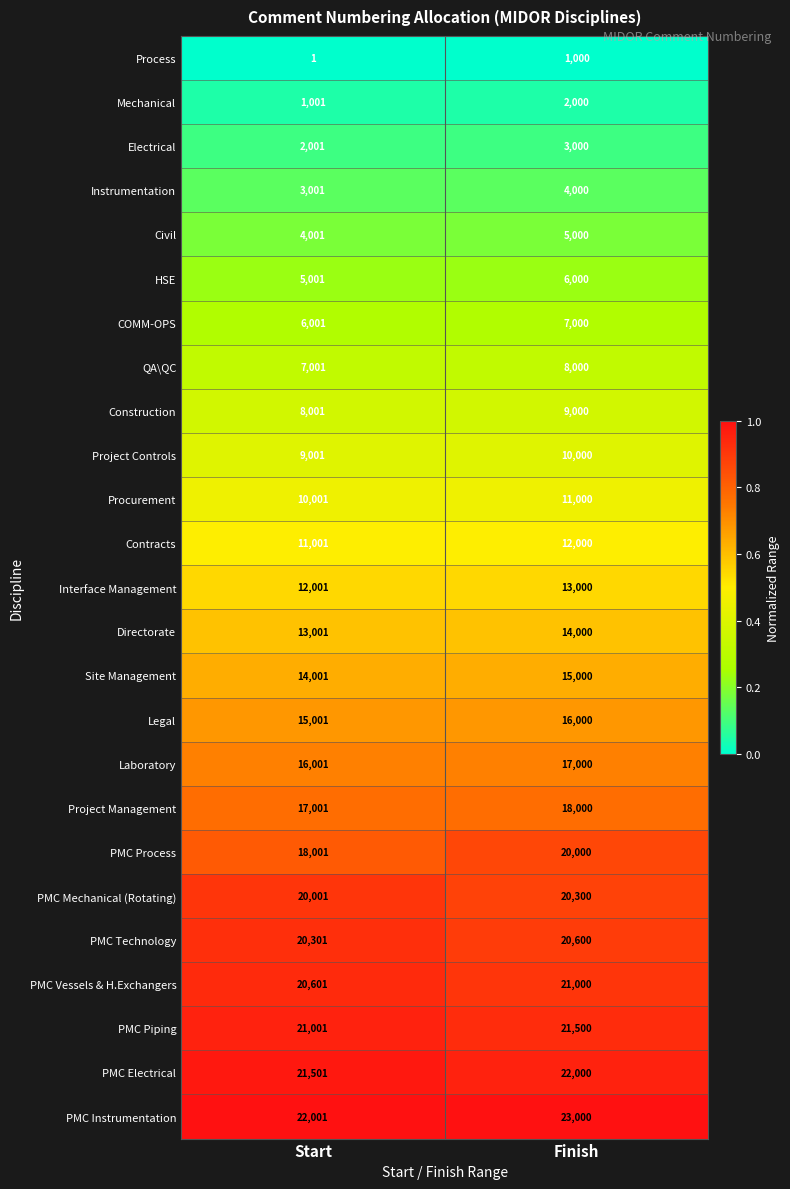

At which label does Civil reach its peak?

Finish